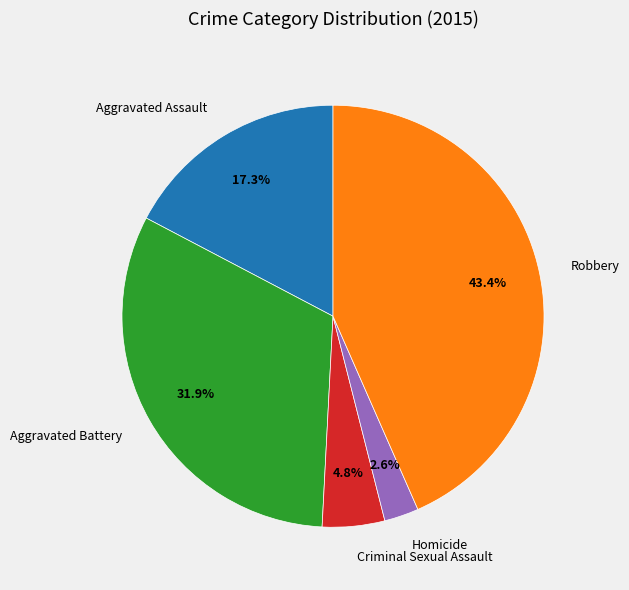

To the nearest percent, what is the combined percentage of Criminal Sexual Assault and Aggravated Assault?

22%